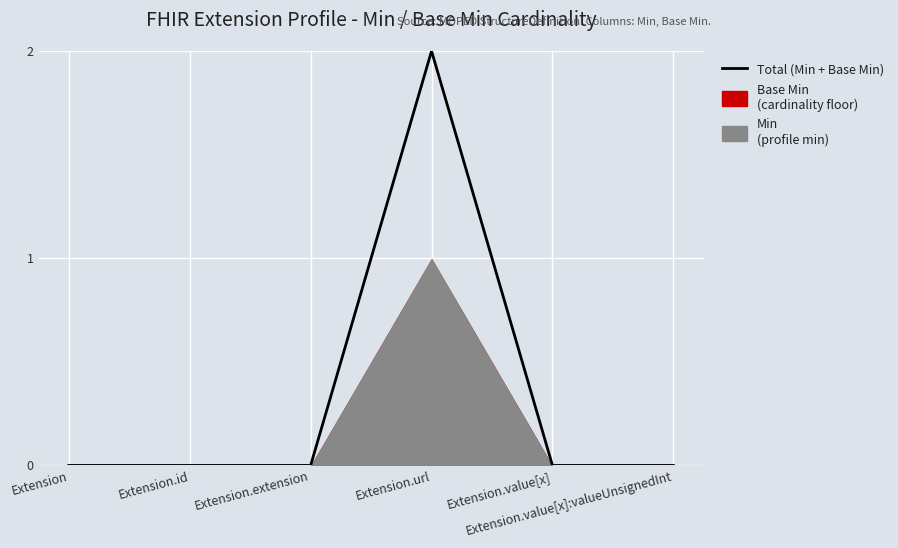

What is the label of the 6th point from the right?

Extension